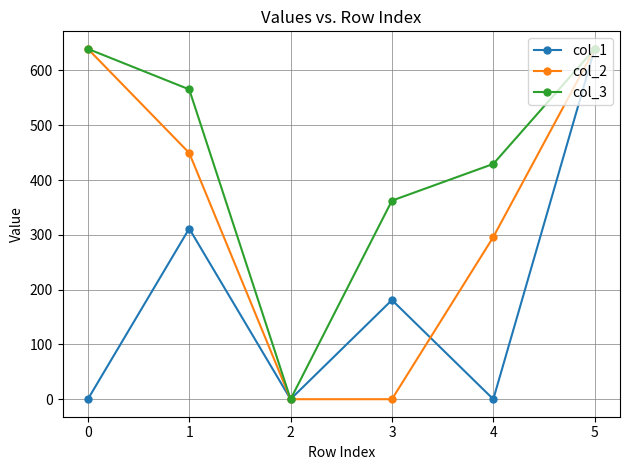

List the series in order of their overall mean, highest first.

col_3, col_2, col_1